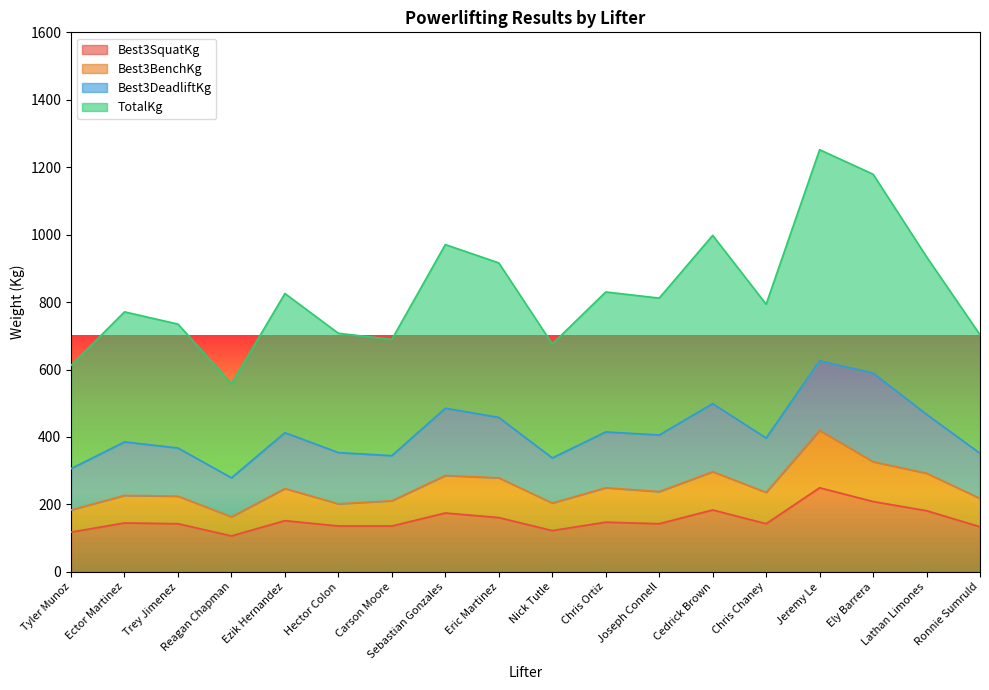

What is the label of the 9th point from the left?

Eric Martinez